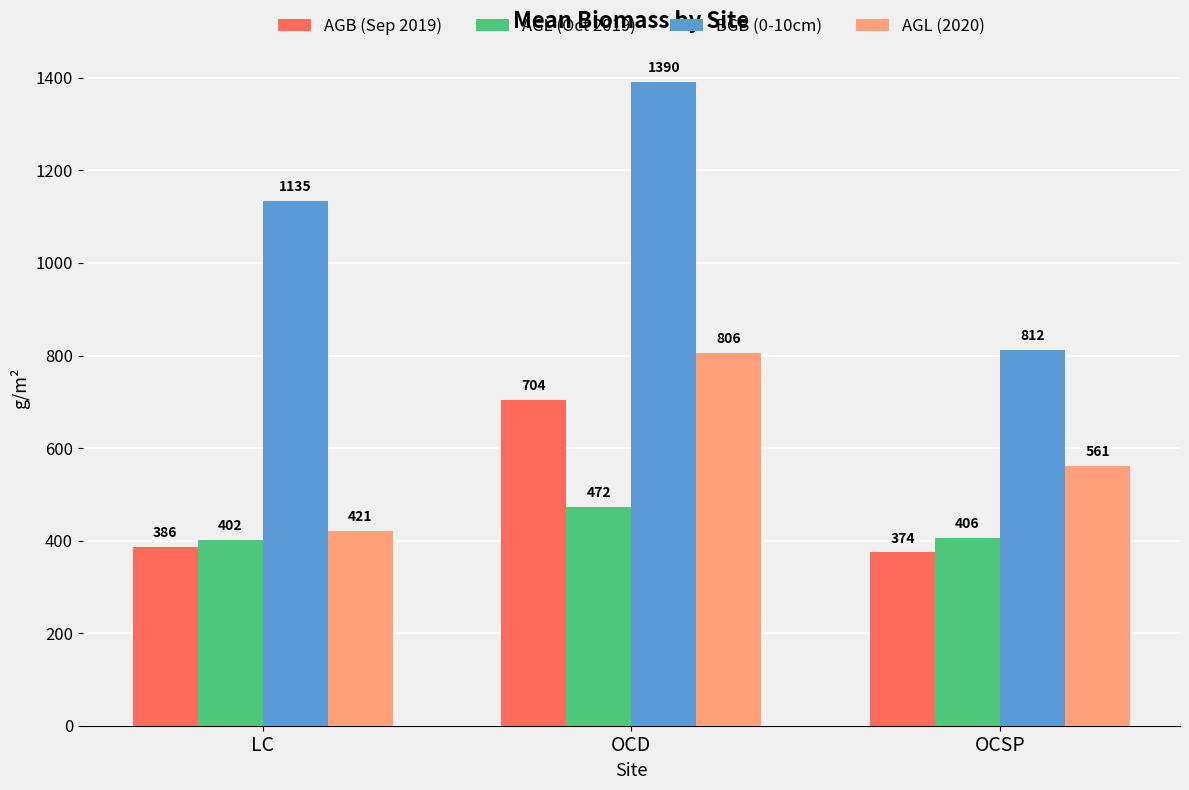

Which category has the highest value across all series?

OCD